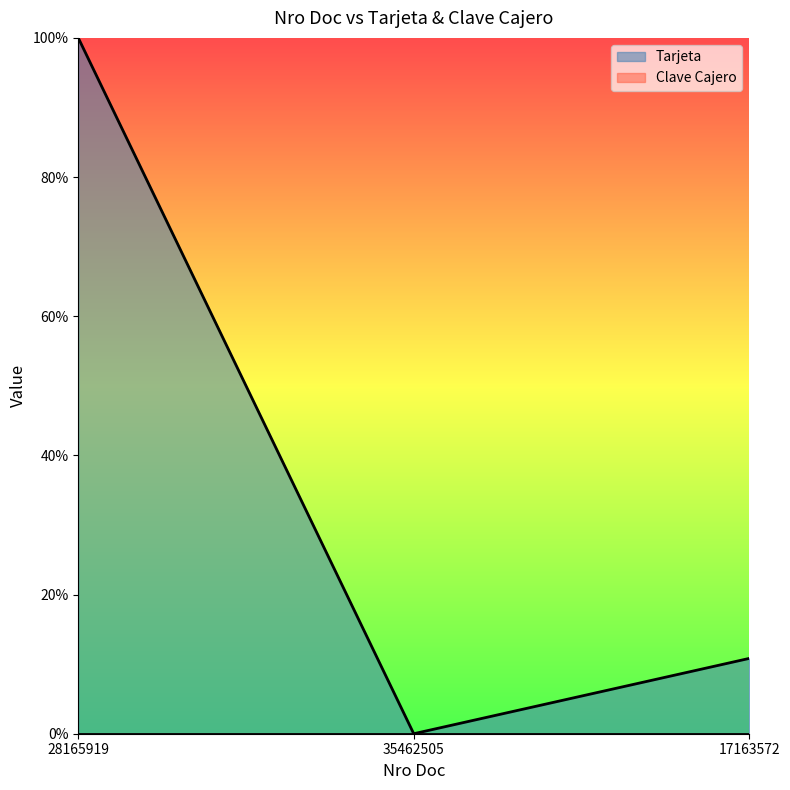

How many values exceed 0?

2